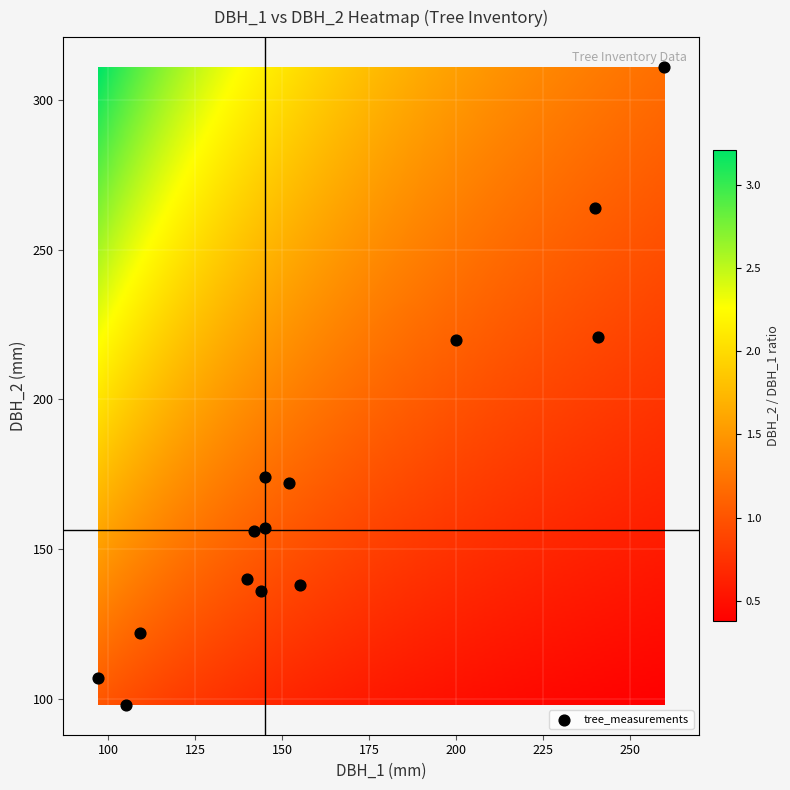

What is the range of X values (max minus min)?

163